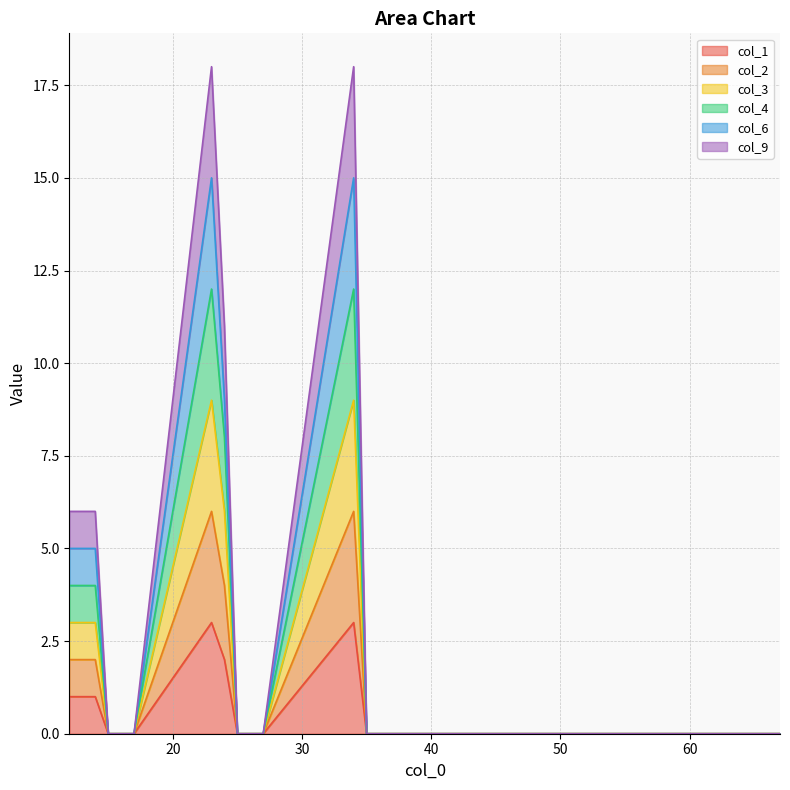

True or false: col_2 and col_6 intersect in this chart.

False